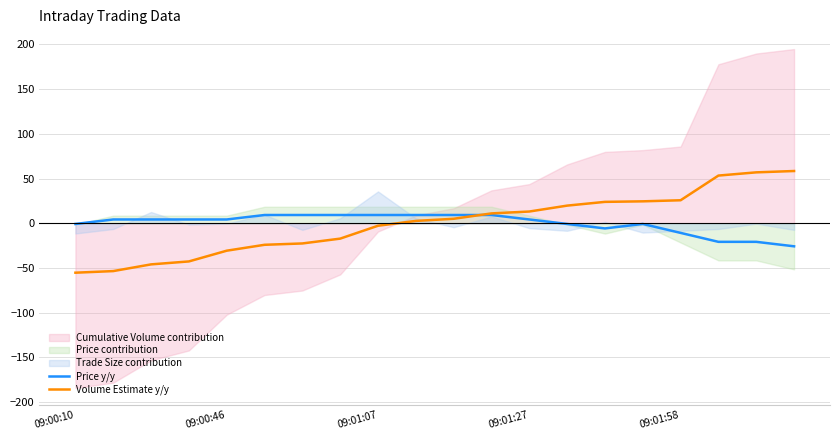

Does the chart display data point markers on the line(s)?

No